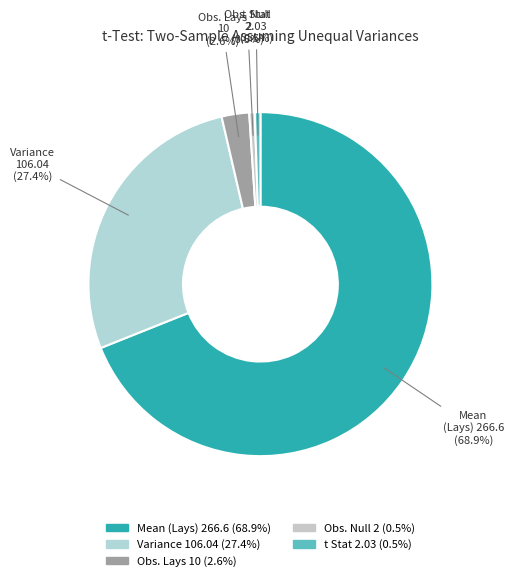

Count the number of slices in the pie.

5